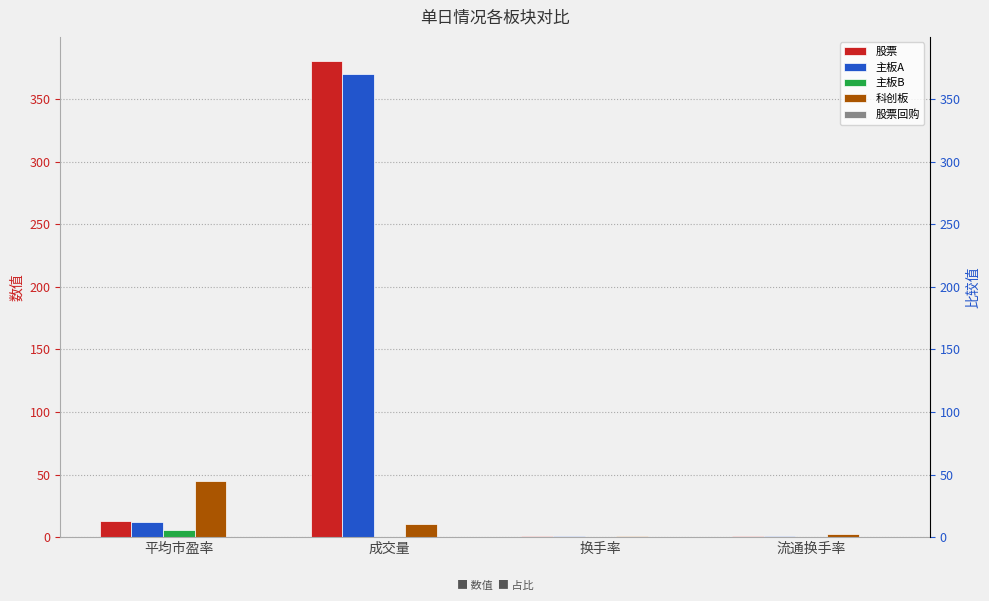

How many bars are there in total?

20